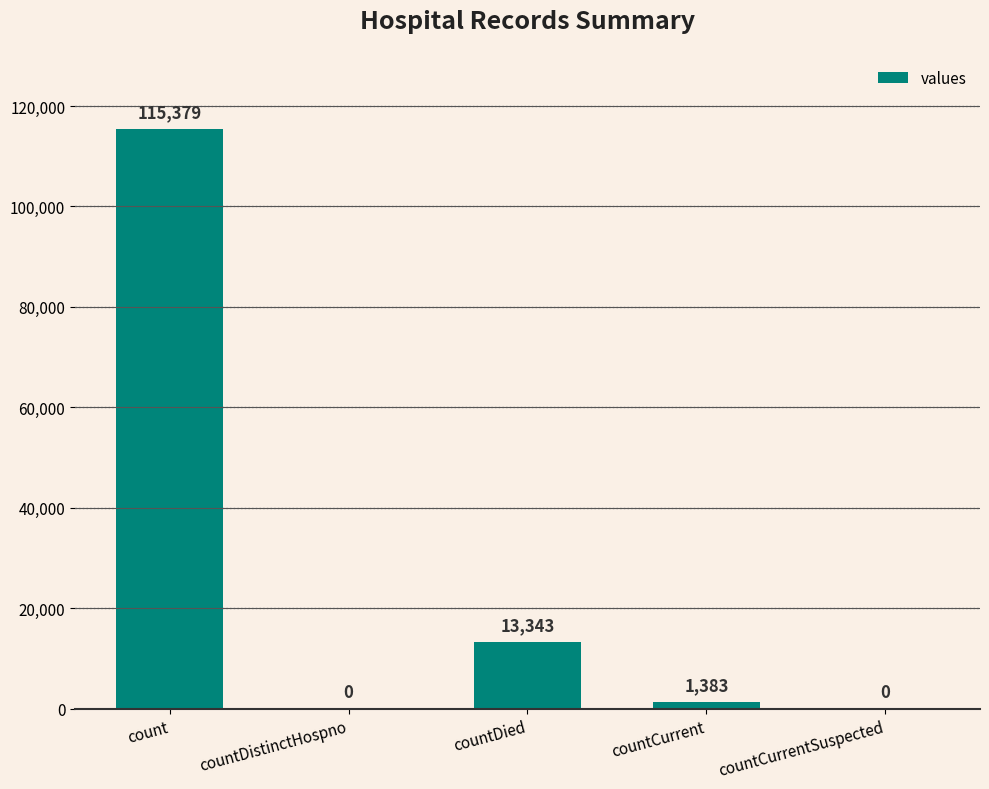

The chart shows a value of 3077 at countDied. True or false?

False